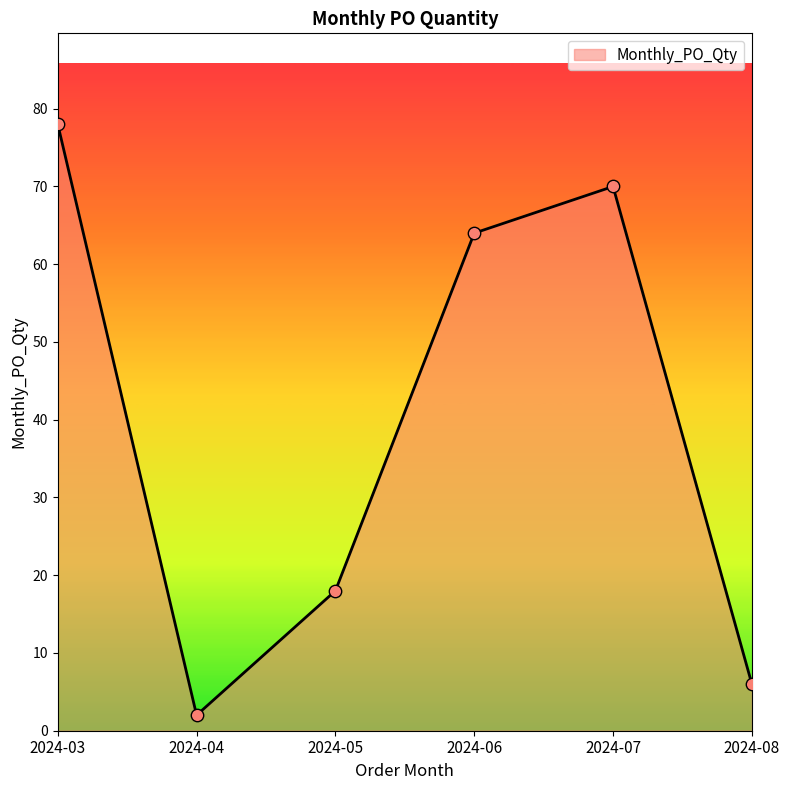

What is the change in value from 2024-03 to 2024-05?

-60